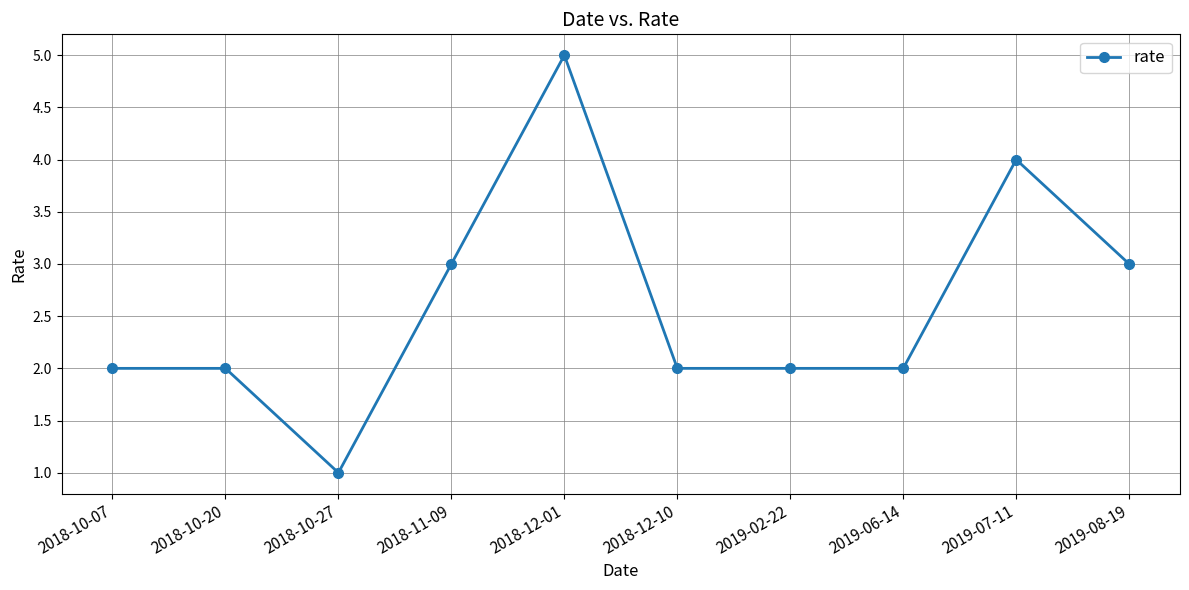

What is the label of the 2nd point from the right?

2019-07-11